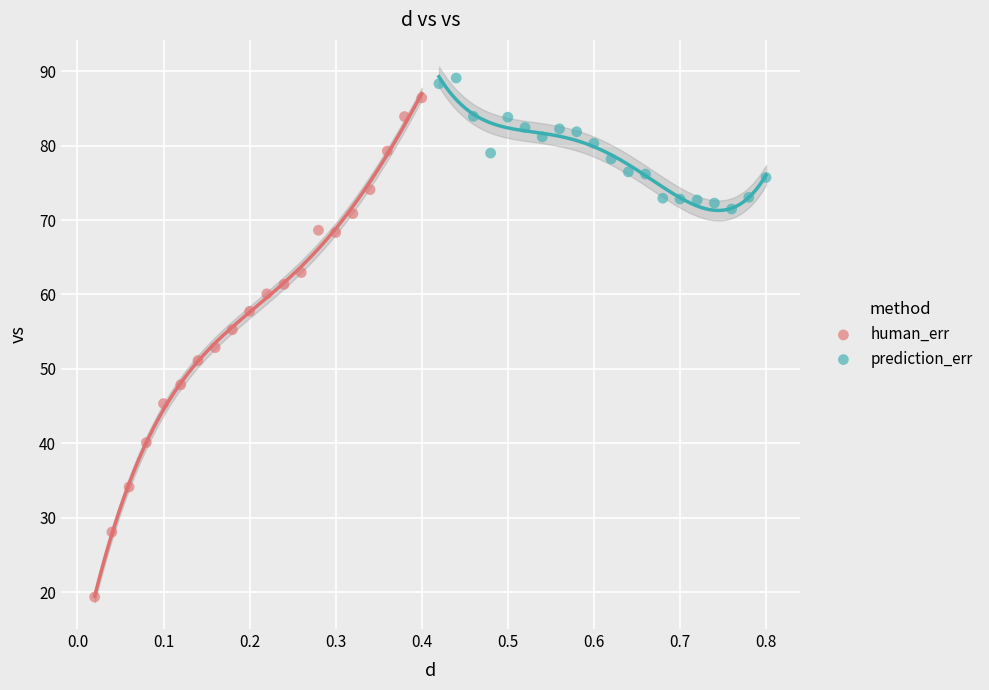

Which series reaches the minimum Y coordinate?

human_err